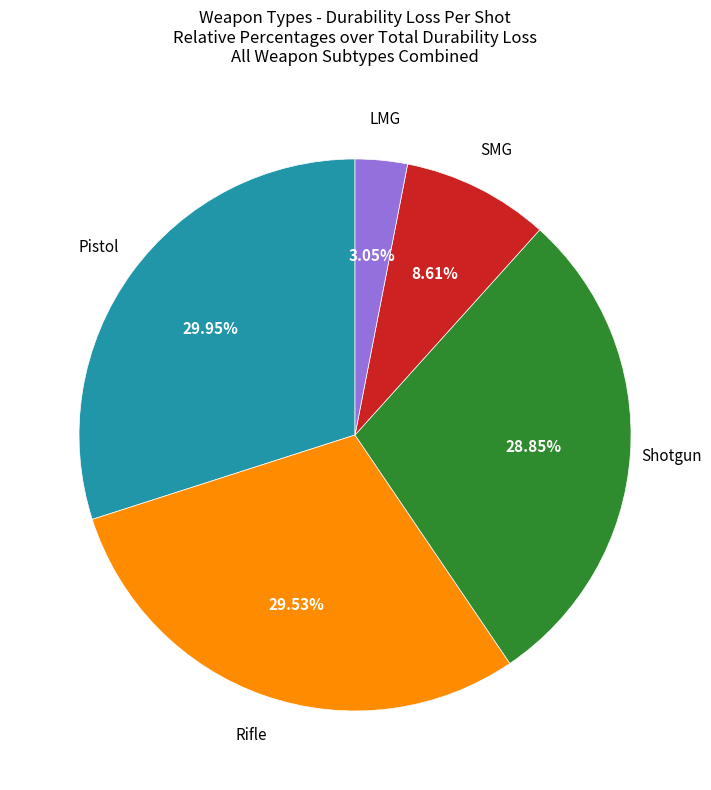

Is there a majority slice in this chart?

No